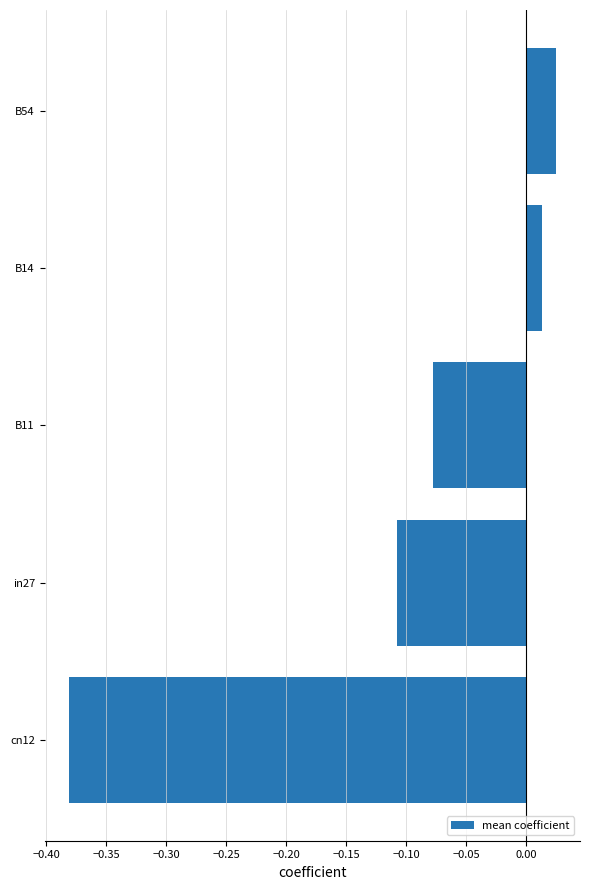

Is it true that the value at cn12 is -0.1?

False